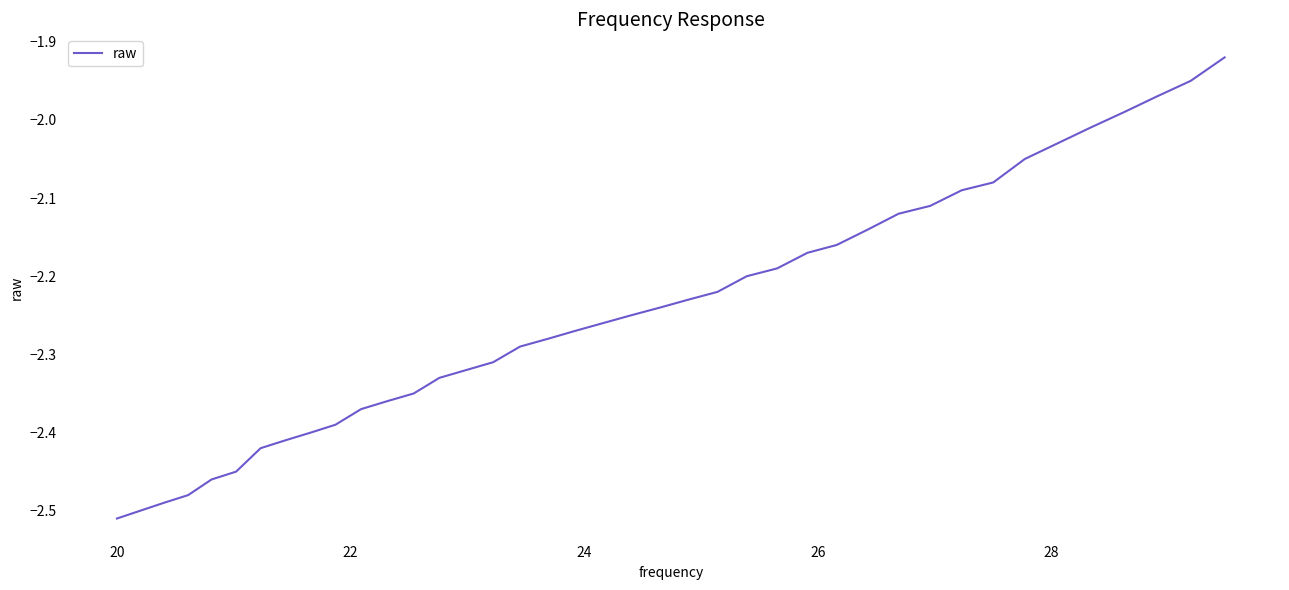

What is the difference between the maximum and minimum values?

0.6